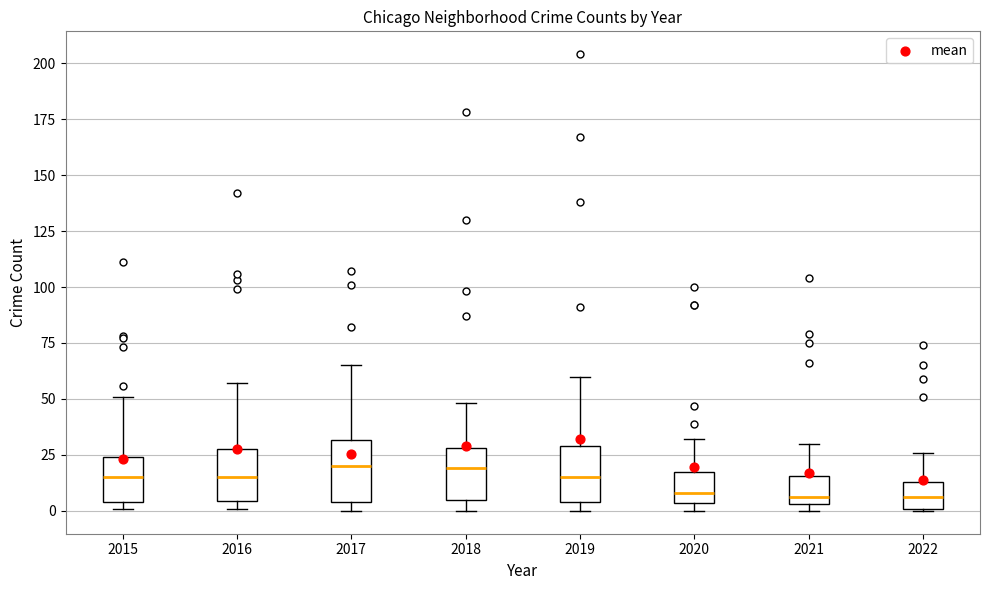

Reading left to right, transcribe this box plot: for each box, give where its median line is, the range the box spans, and where its two whiskers end, as read against the y-axis. The values are not printed on the chart, so give them approximately, as read against the axis.

2015: median 15, box 5 to 25, whiskers 0 to 50
2016: median 15, box 5 to 30, whiskers 0 to 55
2017: median 20, box 5 to 30, whiskers 0 to 65
2018: median 20, box 5 to 30, whiskers 0 to 50
2019: median 15, box 5 to 30, whiskers 0 to 60
2020: median 10, box 5 to 20, whiskers 0 to 30
2021: median 5 (just above the box's lower edge), box 5 to 15, whiskers 0 to 30
2022: median 5, box 0 to 15, whiskers 0 to 25